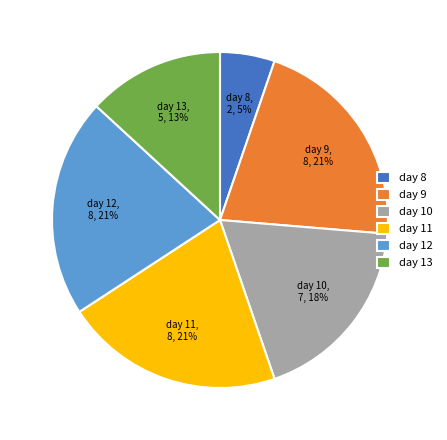

Between day 9 and day 8, which is larger?

day 9